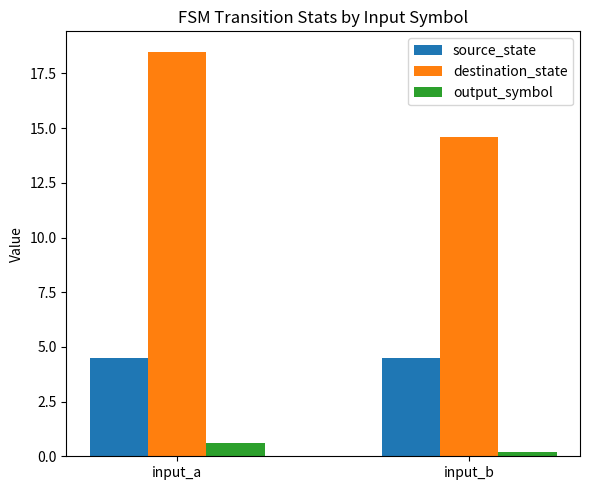

Which series has the widest spread of values?

destination_state